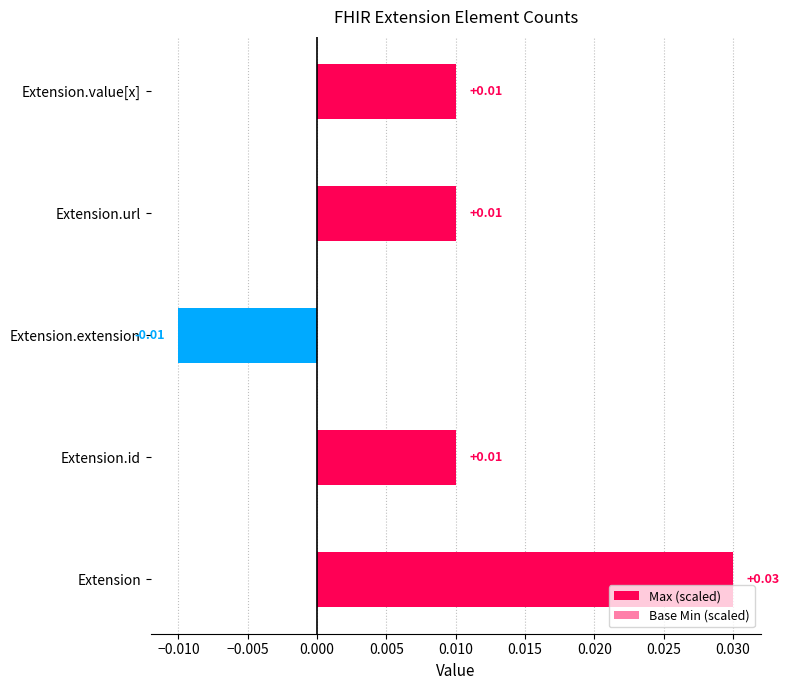

Is it true that Max (scaled) equals 0.1 at Extension?

False